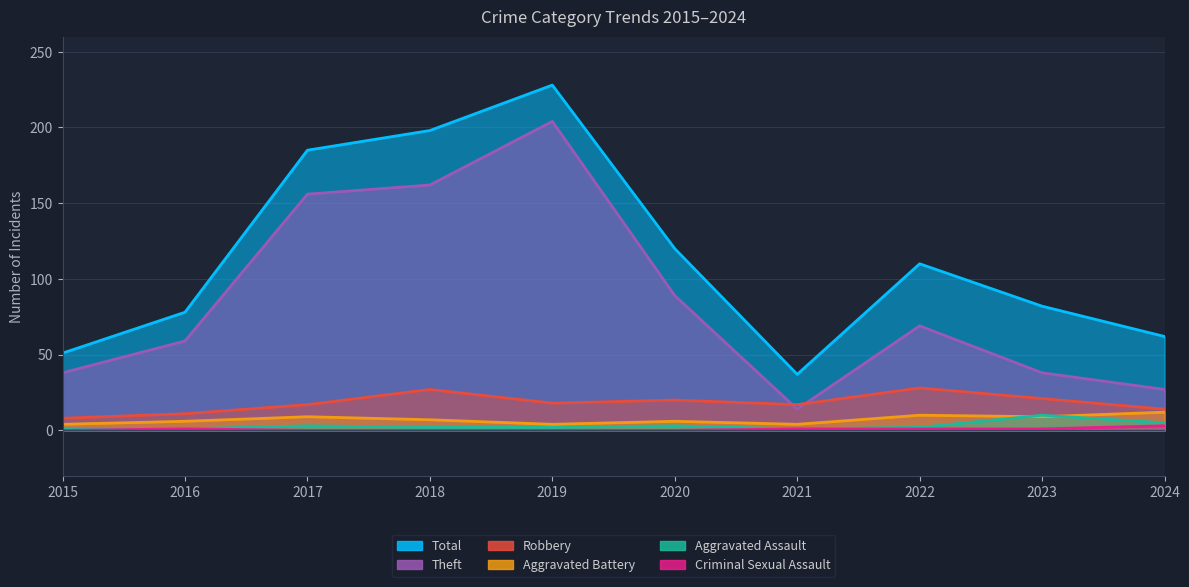

Does the chart have visible grid lines?

Yes